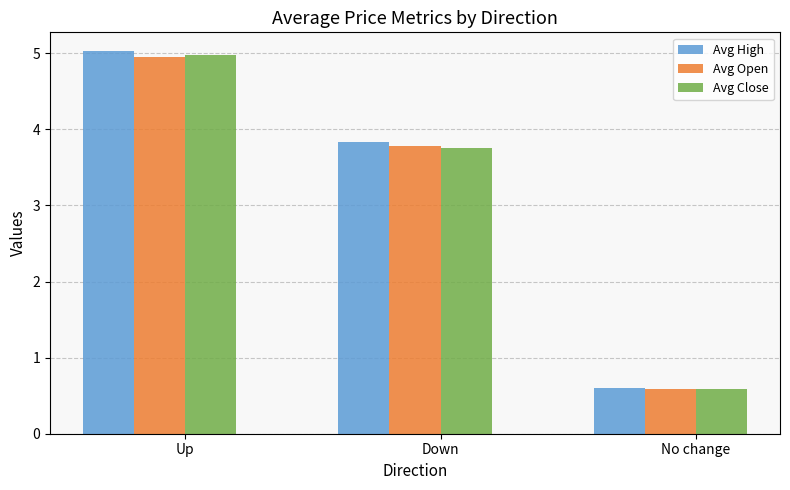

What is the label of the 1st bar from the left?

Up